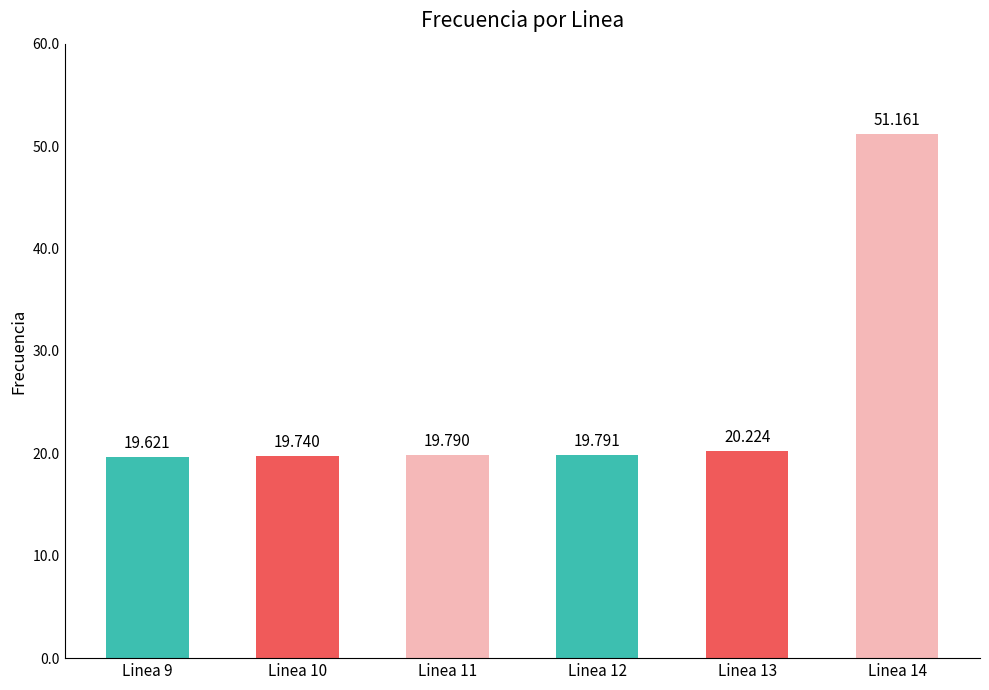

What is the value of the 2nd bar from the left?

19.7